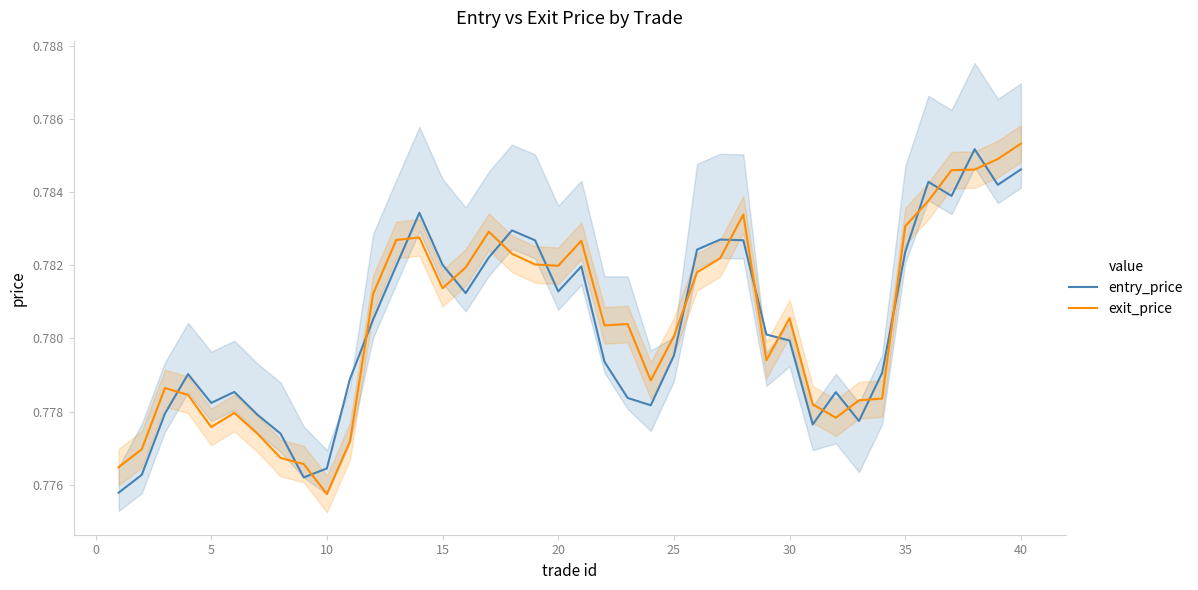

Does the chart display data point markers on the line(s)?

No